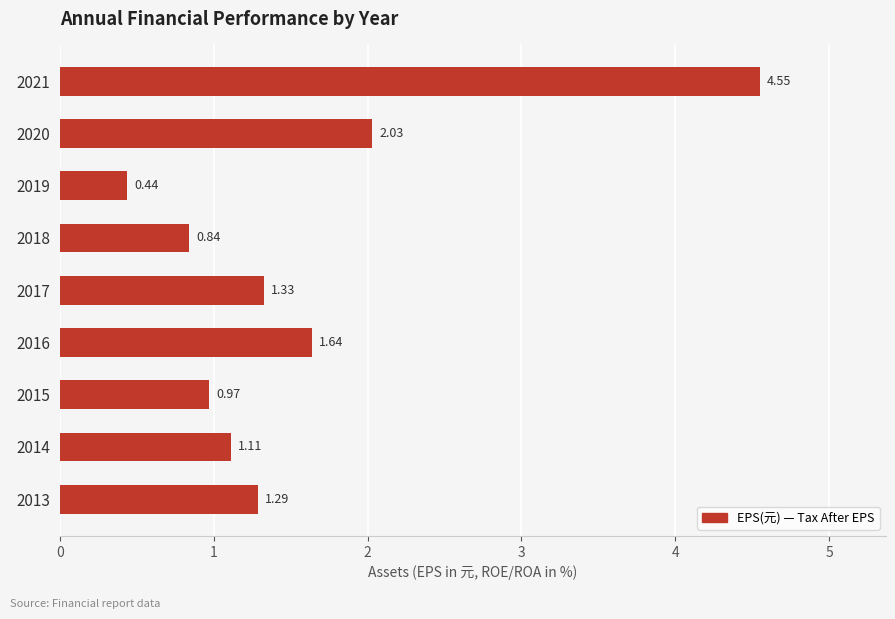

What is the difference between the maximum and minimum values?

4.1